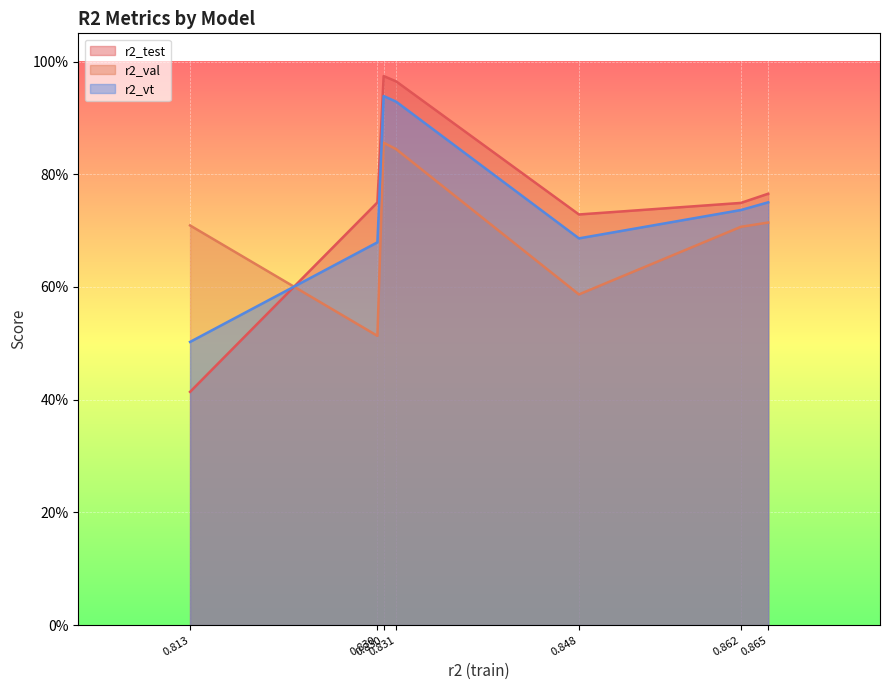

Rank the series at 0.813 from highest to lowest value.

r2_val, r2_vt, r2_test